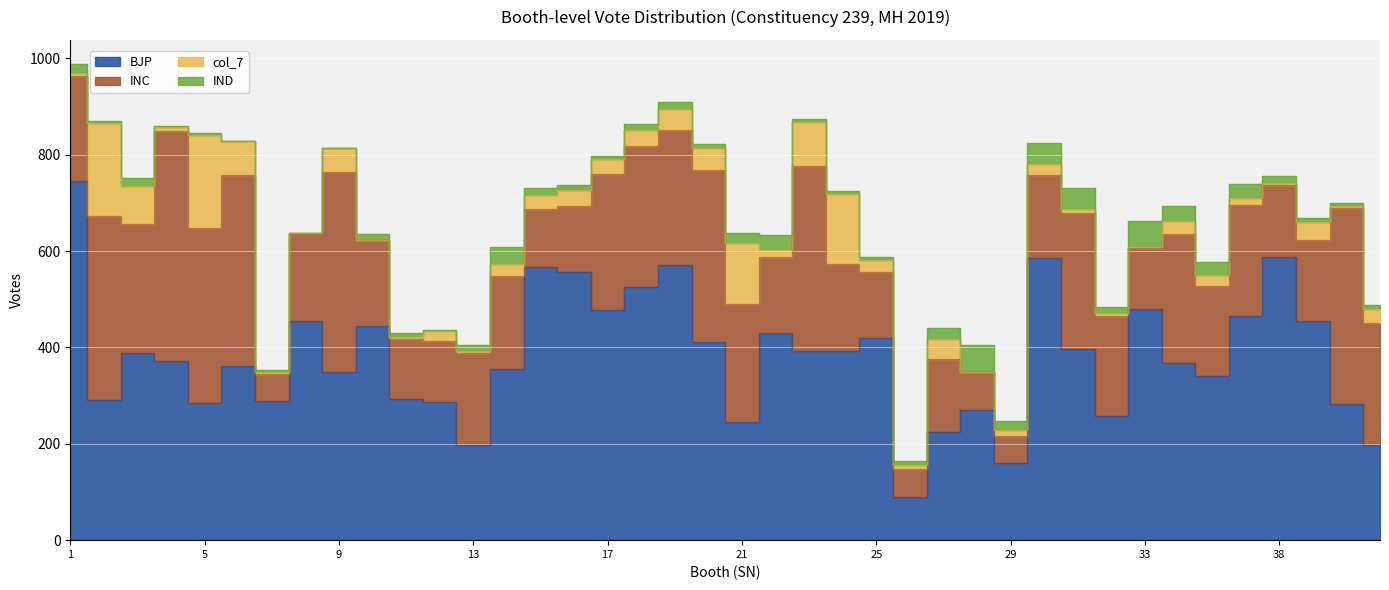

Between 26 and 36, which series saw the biggest shift?

BJP